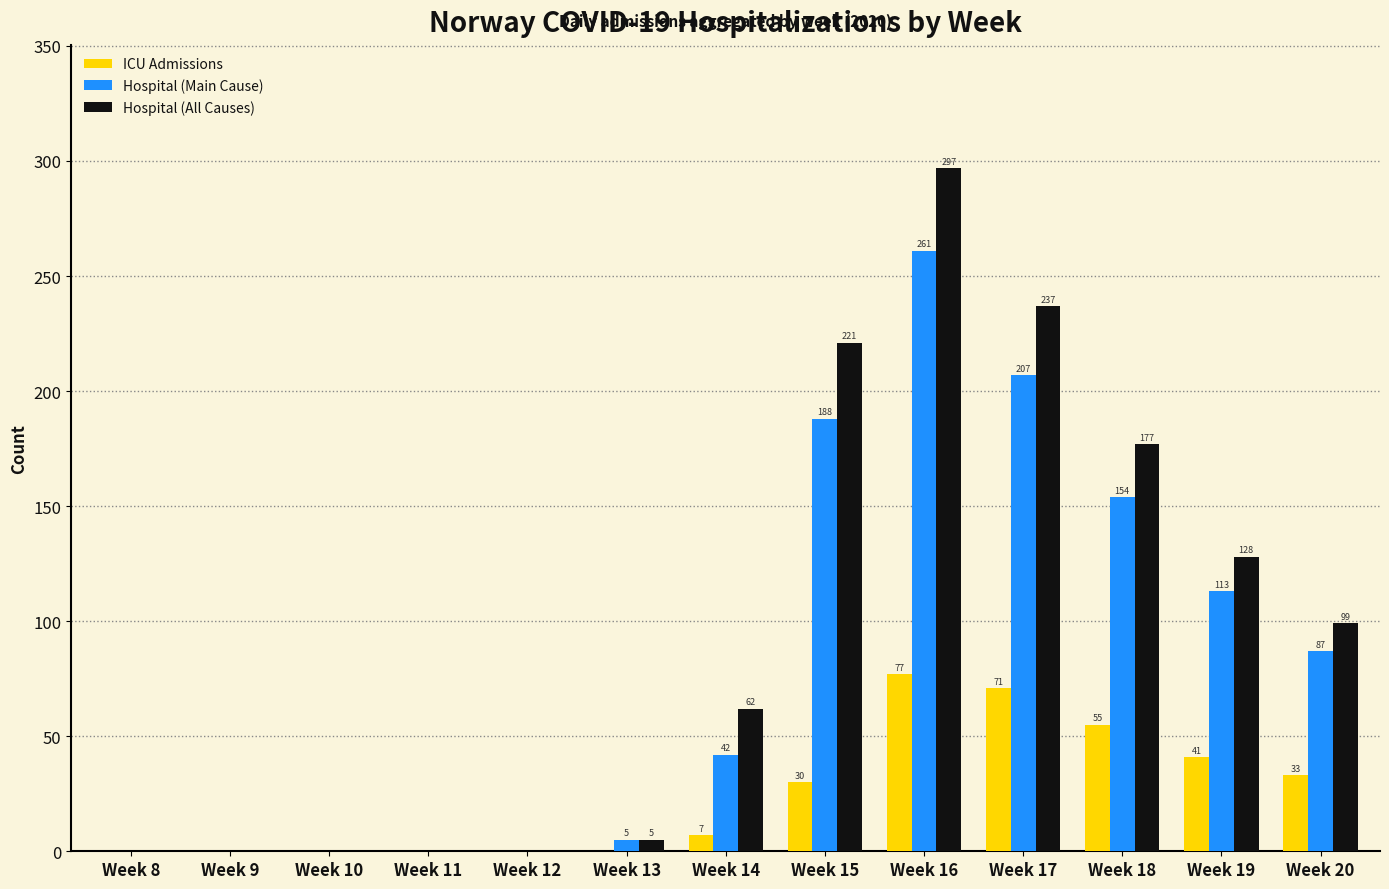

At which category is the sum across all series the highest?

Week 16